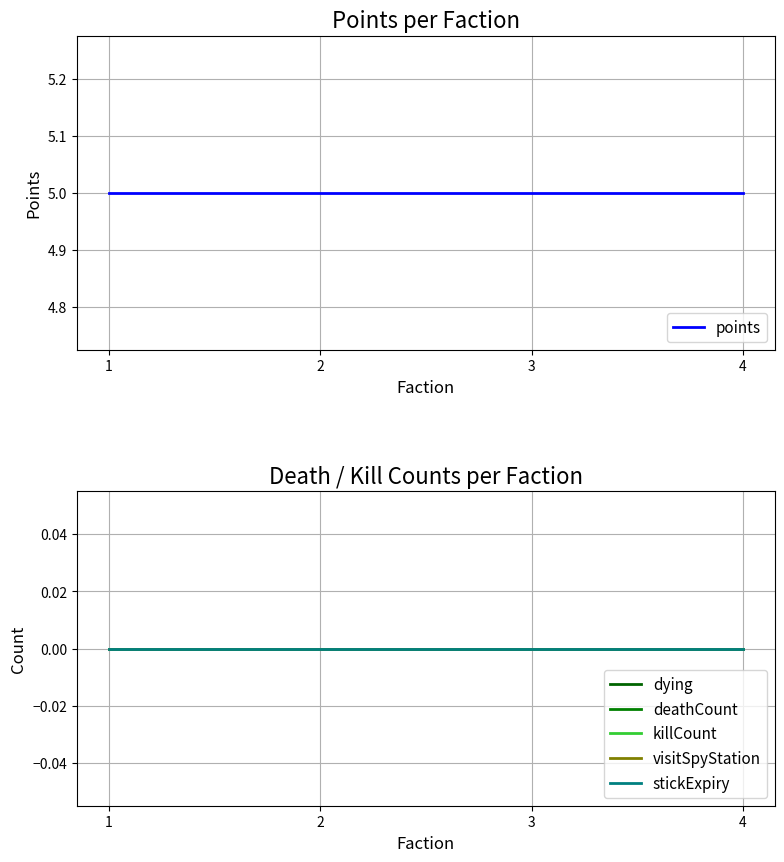

The value of points at 3 is 5. True or false?

True